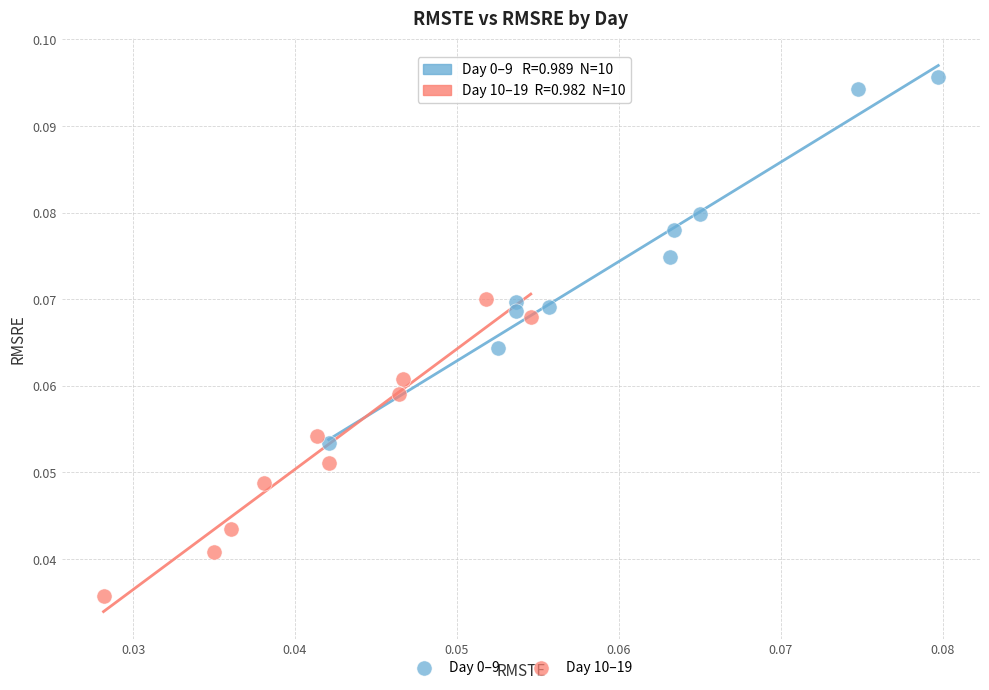

Which series contains the lowest Y value?

Day 10–19